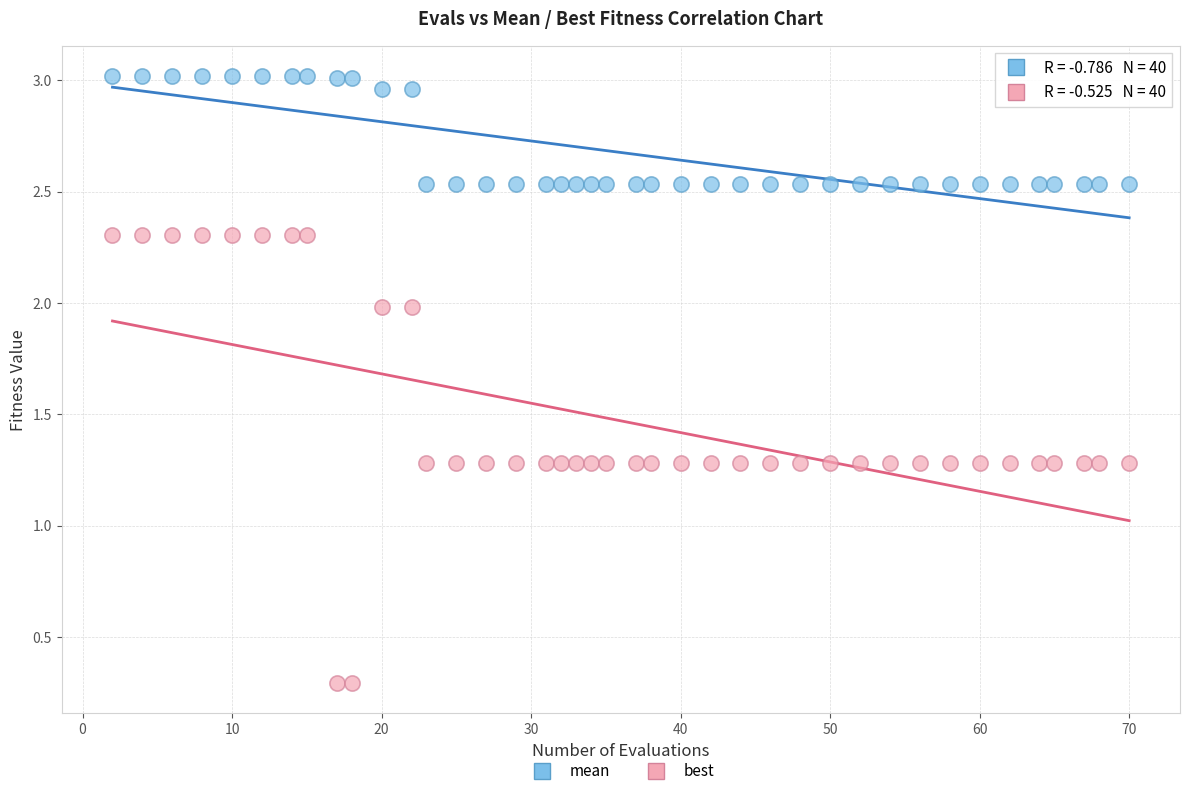

Which series contains the highest Y value?

mean